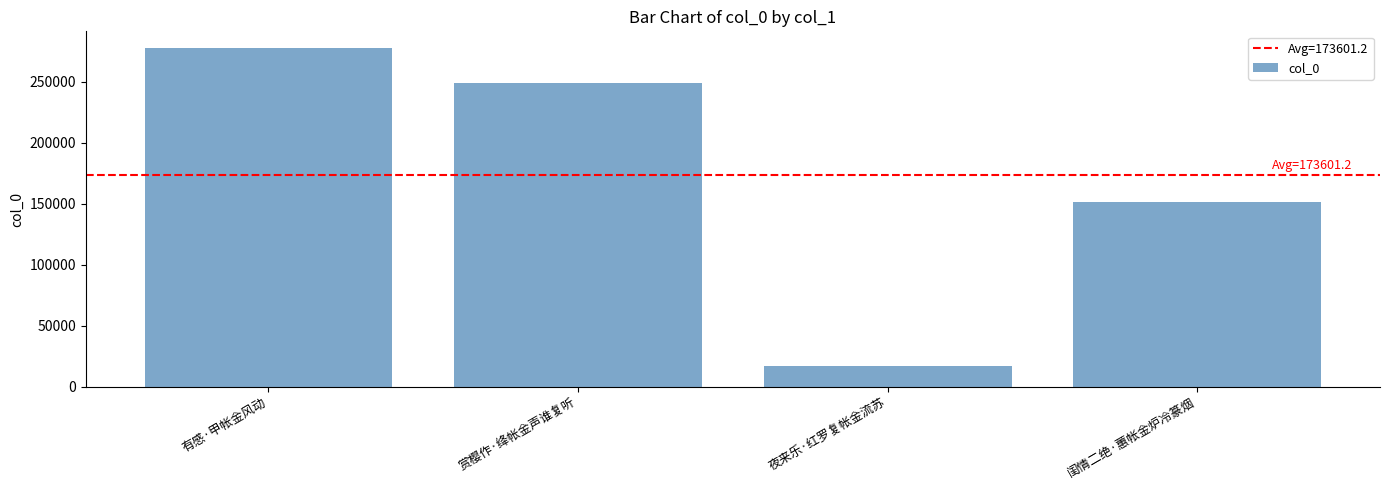

What is the ratio of the value at 夜来乐·红罗复帐金流苏 to the value at 赏樱作·绛帐金声谁复听?

0.1